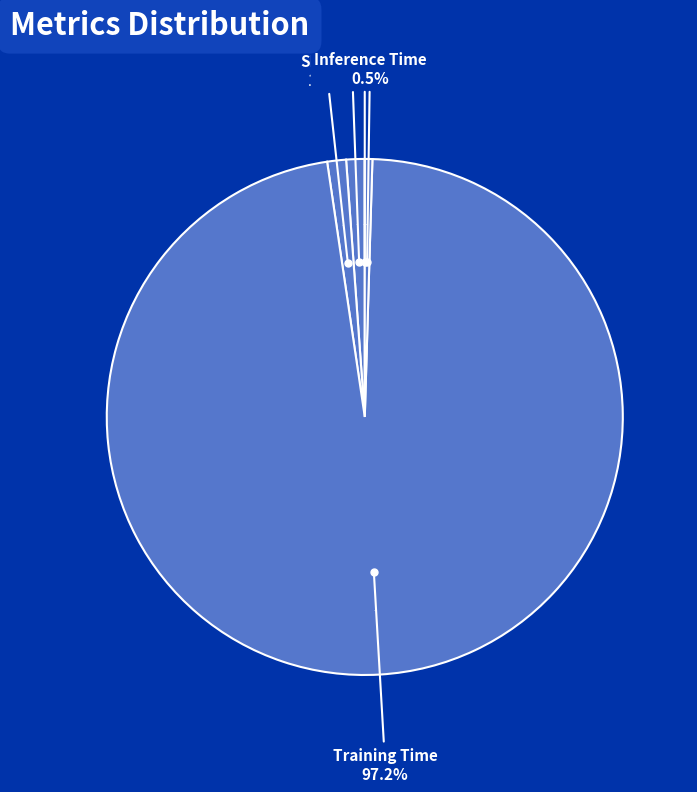

Count the number of slices in the pie.

5